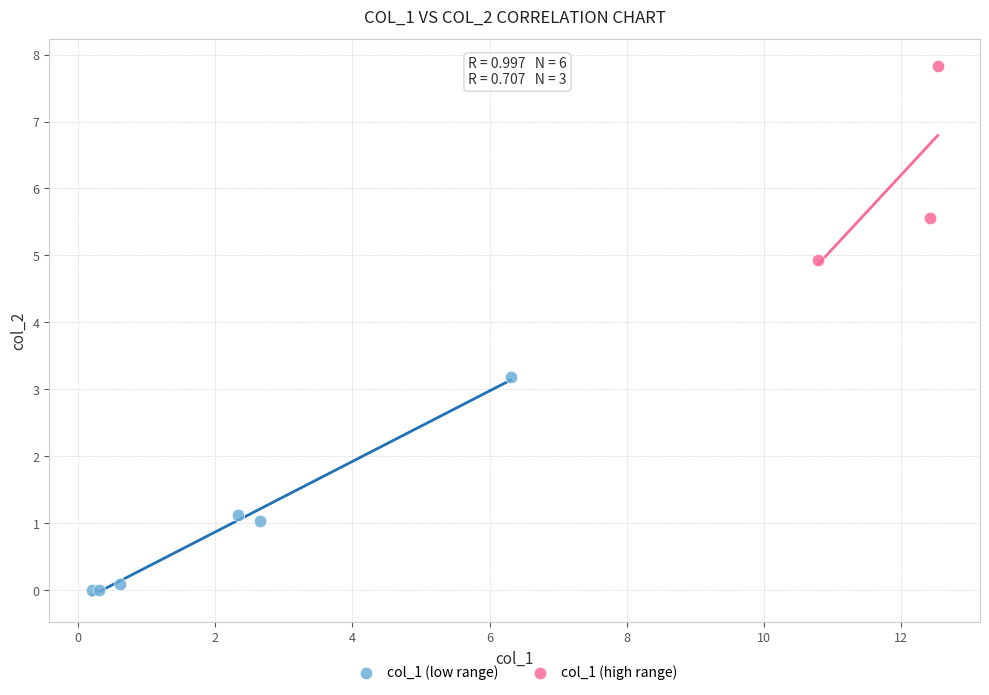

Which series contains the highest Y value?

col_1 (high range)